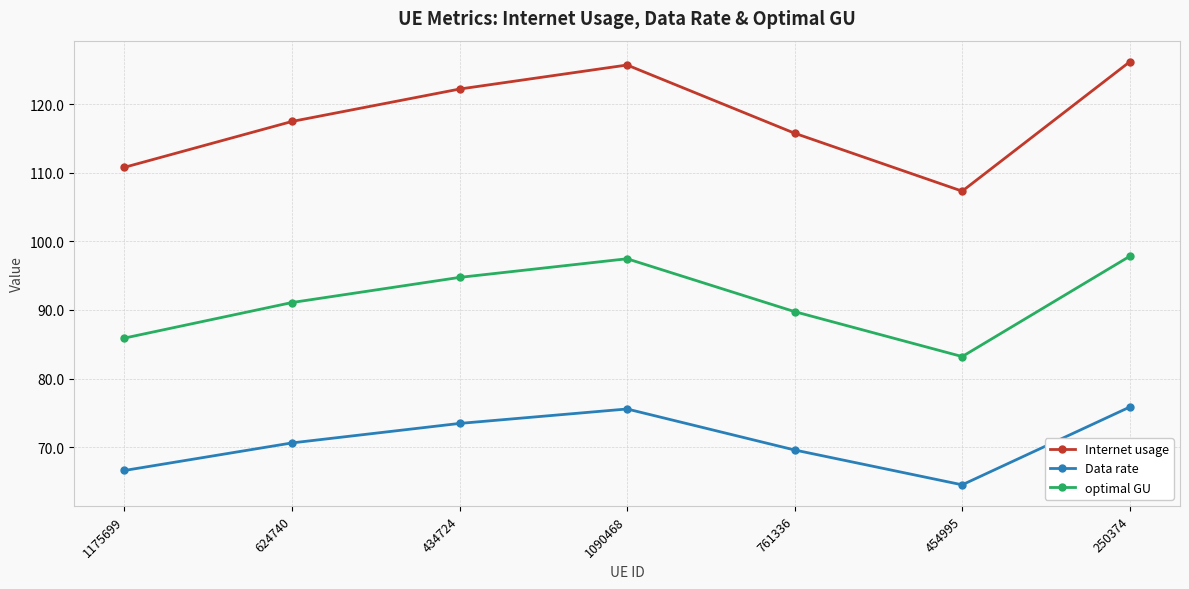

Count the number of data series in this chart.

3